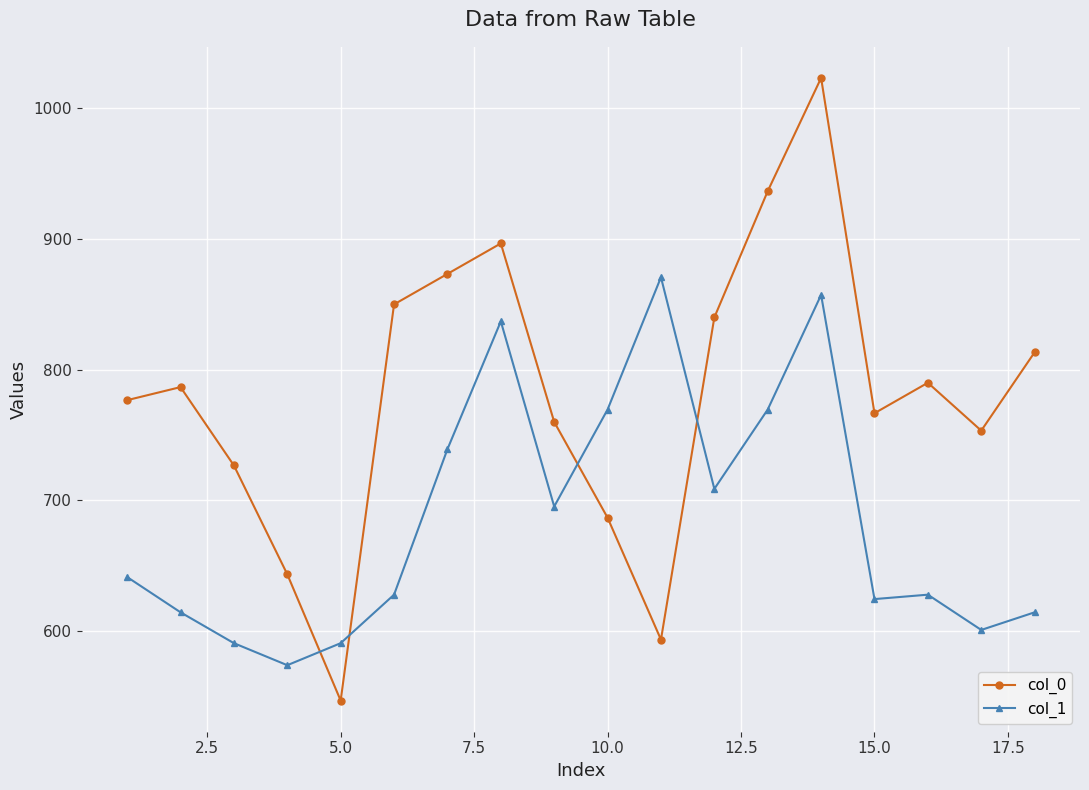

What is the value of the col_1 point at the 3rd from the left?

590.6